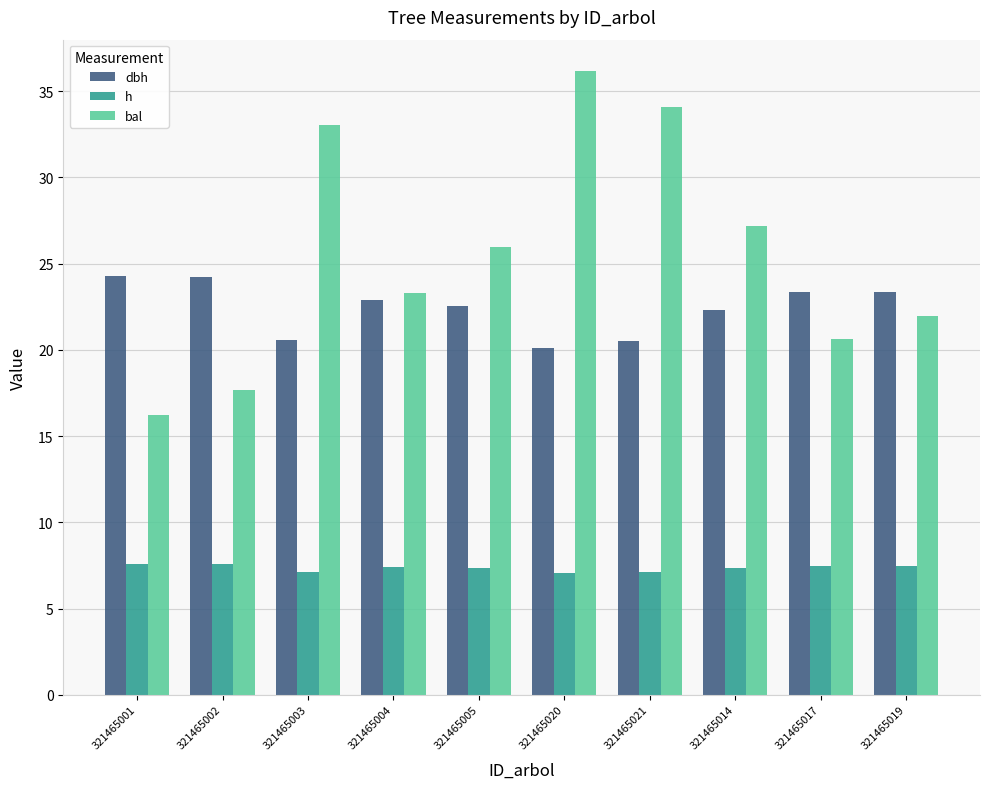

True or false: dbh has a value of 40.8 at 321465002.

False